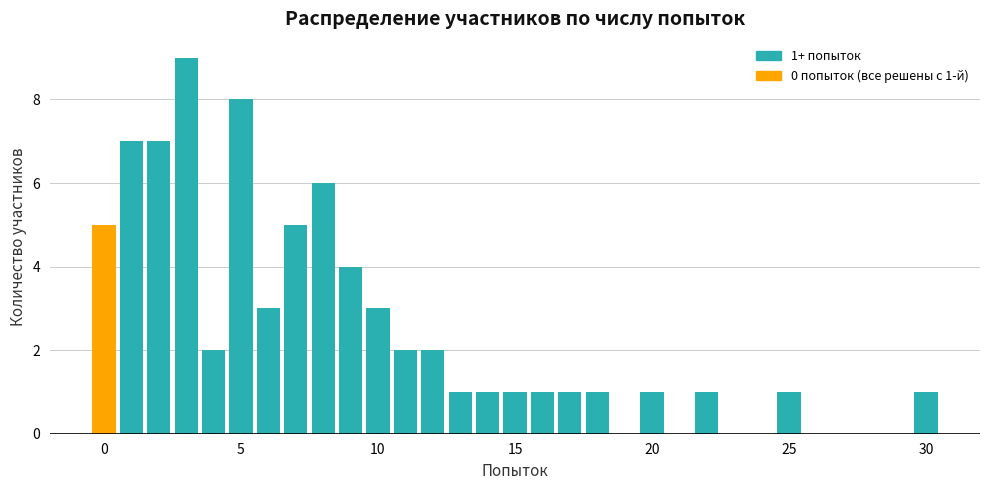

Read against the x-axis, roughly where is the centre of the tallest bar?

3.0